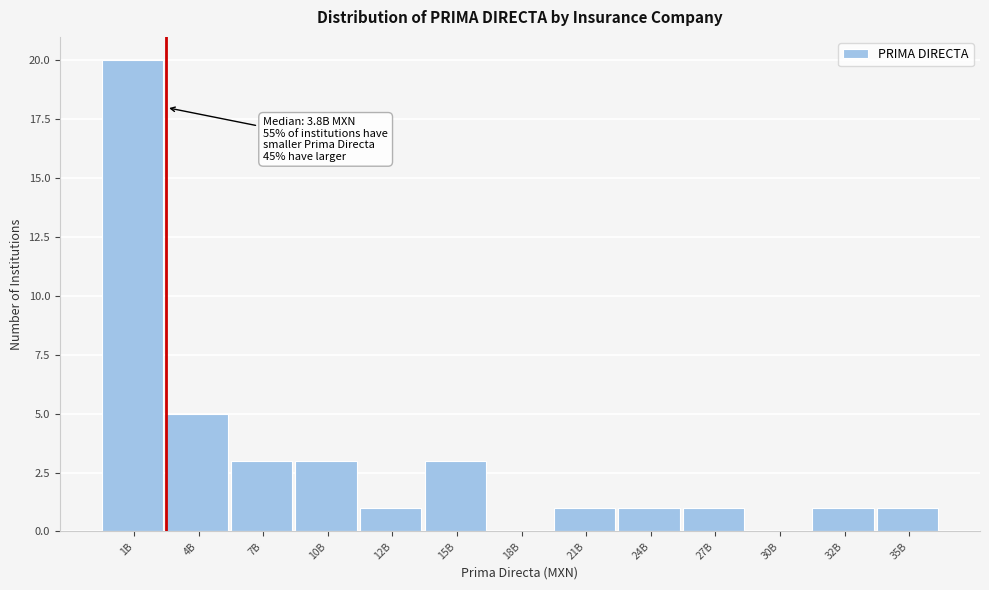

Reading left to right, extract all data points from this chart.

1B=20	4B=5	7B=3	10B=3	12B=1	15B=3	18B=0	21B=1	24B=1	27B=1	30B=0	32B=1	35B=1